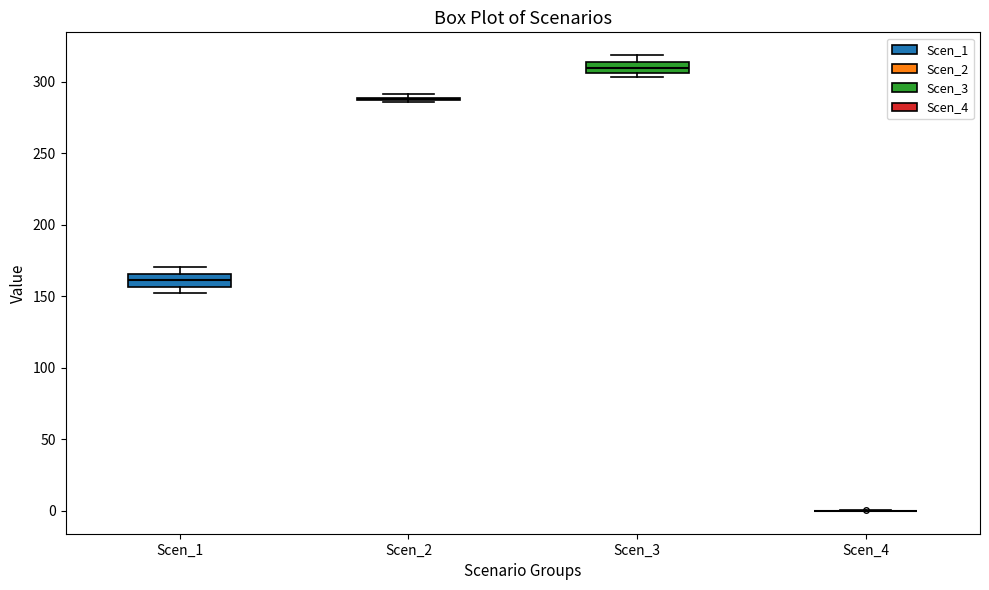

Reading left to right, transcribe this box plot: for each box, give where its median line is, the range the box spans, and where its two whiskers end, as read against the y-axis. The values are not printed on the chart, so give them approximately, as read against the axis.

Scen_1: median 160, box 155 to 165, whiskers 155 (just below the box's lower edge) to 170
Scen_2: box collapsed to a line at 290, whiskers 285 to 290
Scen_3: median 310, box 305 to 315, whiskers 305 (just below the box's lower edge) to 320
Scen_4: box collapsed to a line at 0, whiskers 0 to 0